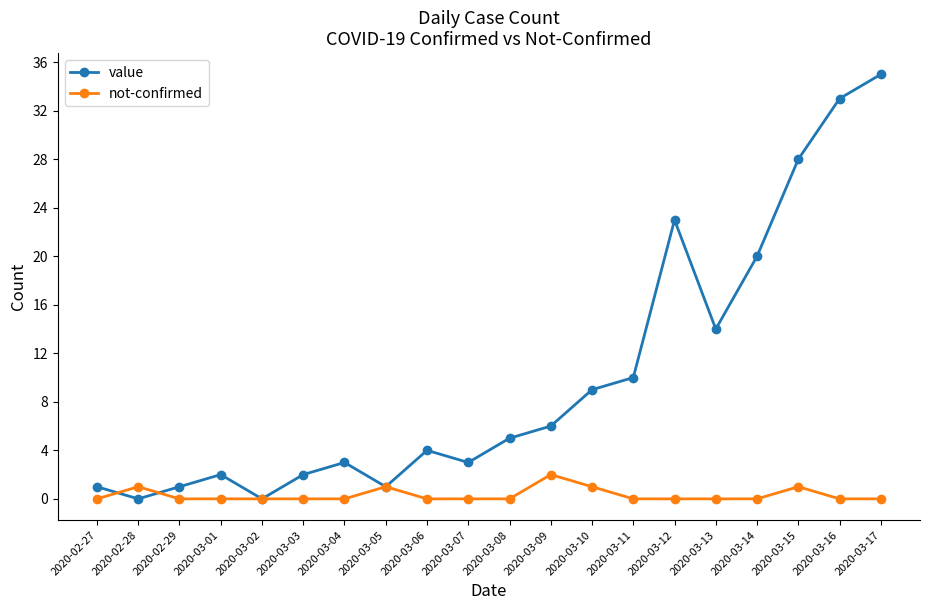

True or false: not-confirmed and value cross at least once.

True